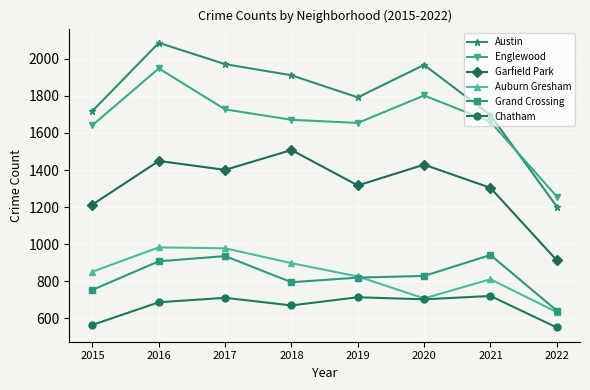

Where is Auburn Gresham nearest to the value 808?

2021